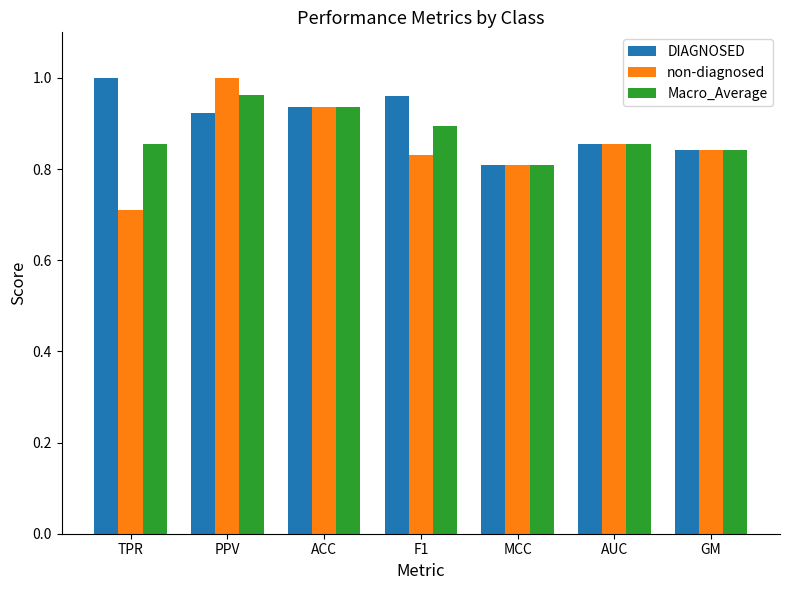

What is the sum of all non-diagnosed values?

6.0